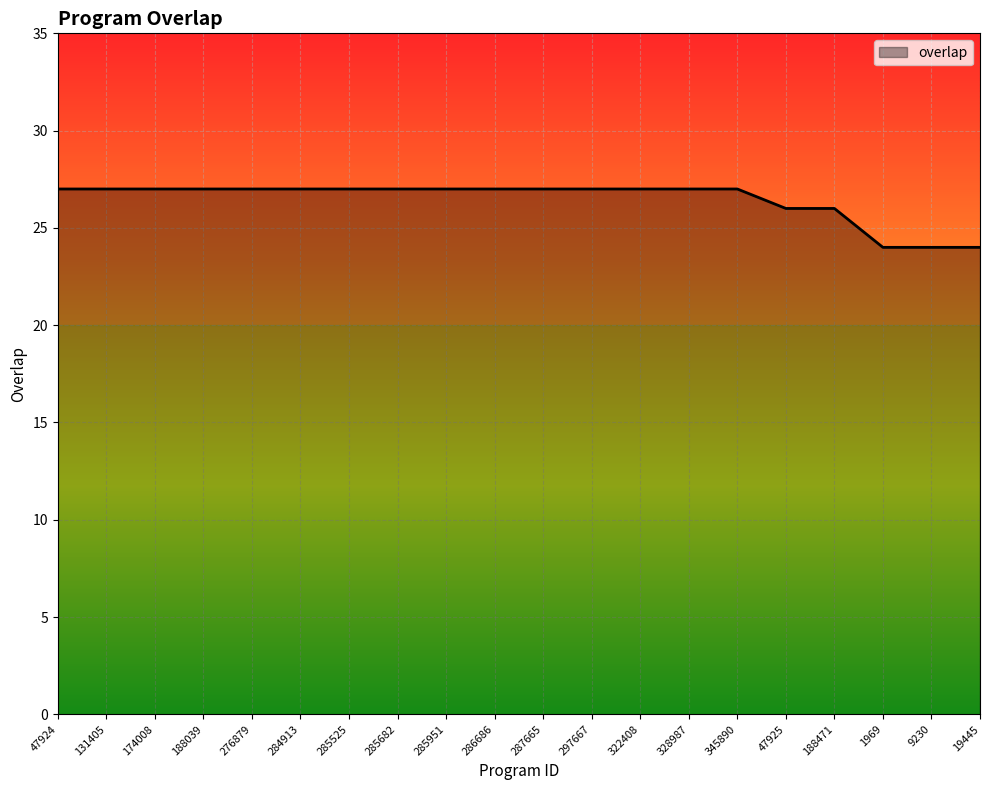

What position from the left is 322408?

13